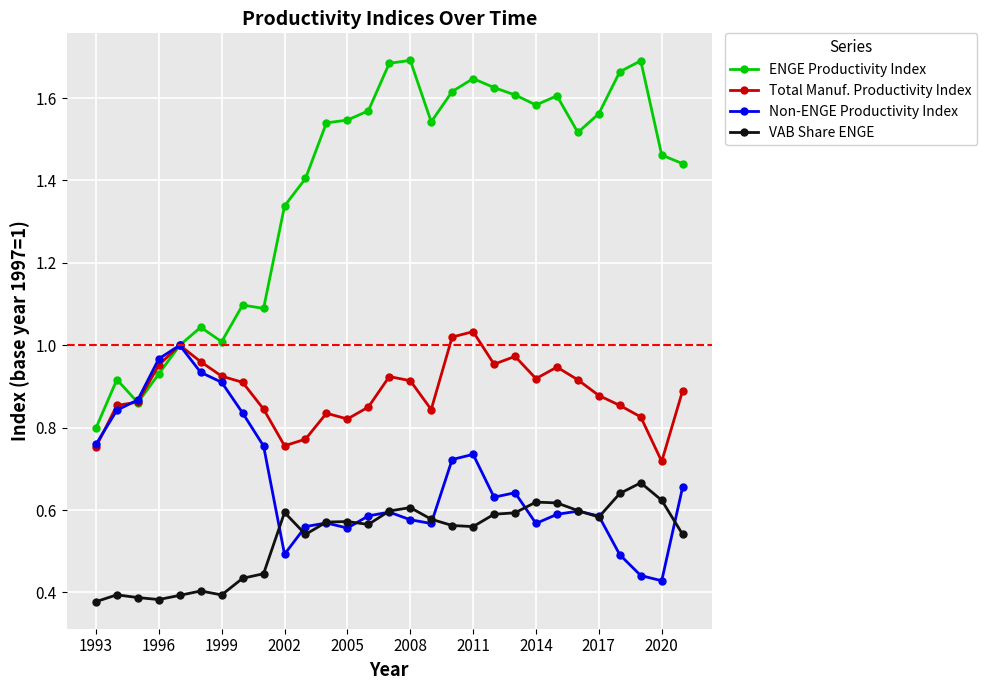

Is this an area chart (filled region under the line)?

No